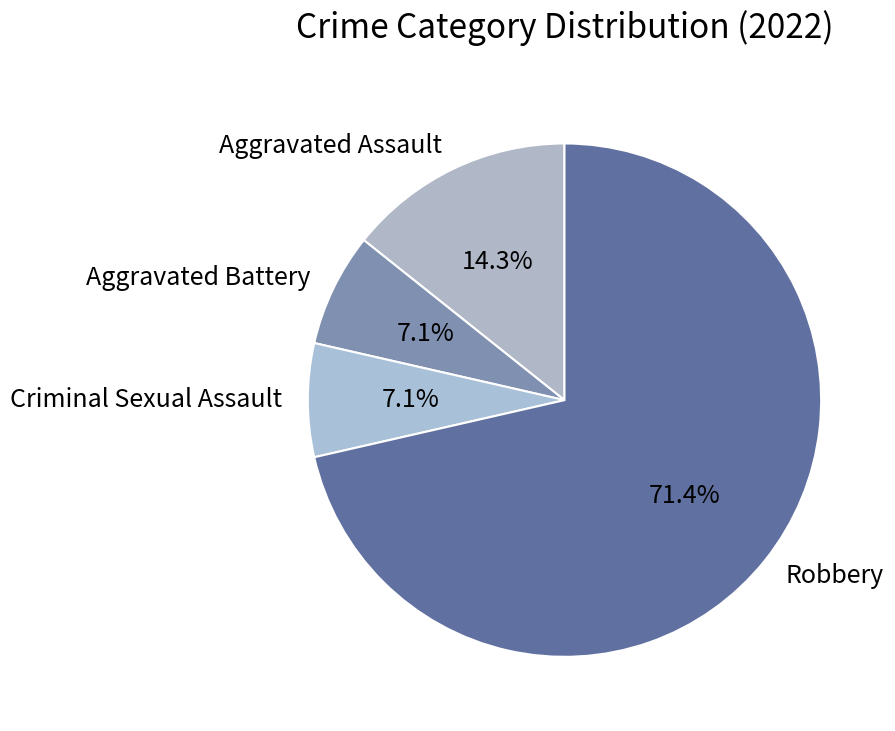

What percentage is the Aggravated Battery slice, to the nearest percent?

7%